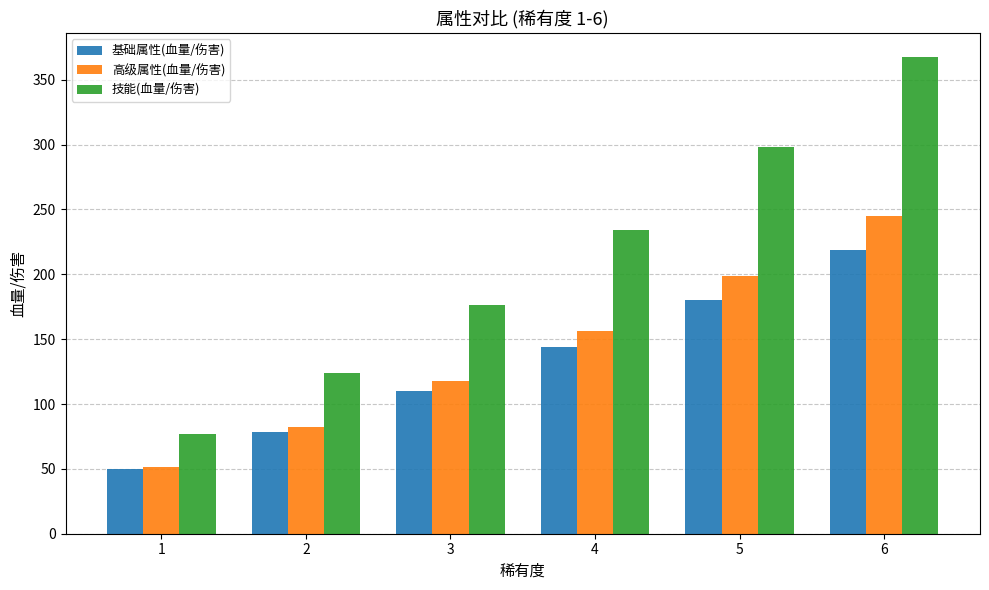

Where does the 基础属性(血量/伤害) series first go above 143?

4